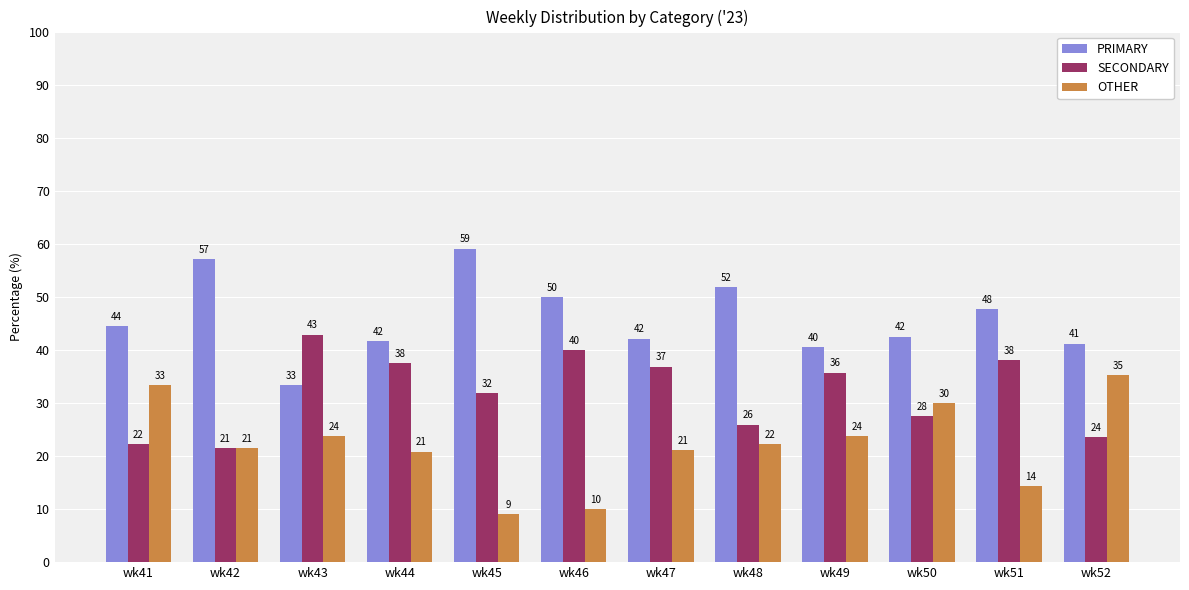

What is the difference between the highest and lowest values at wk46?

40.0